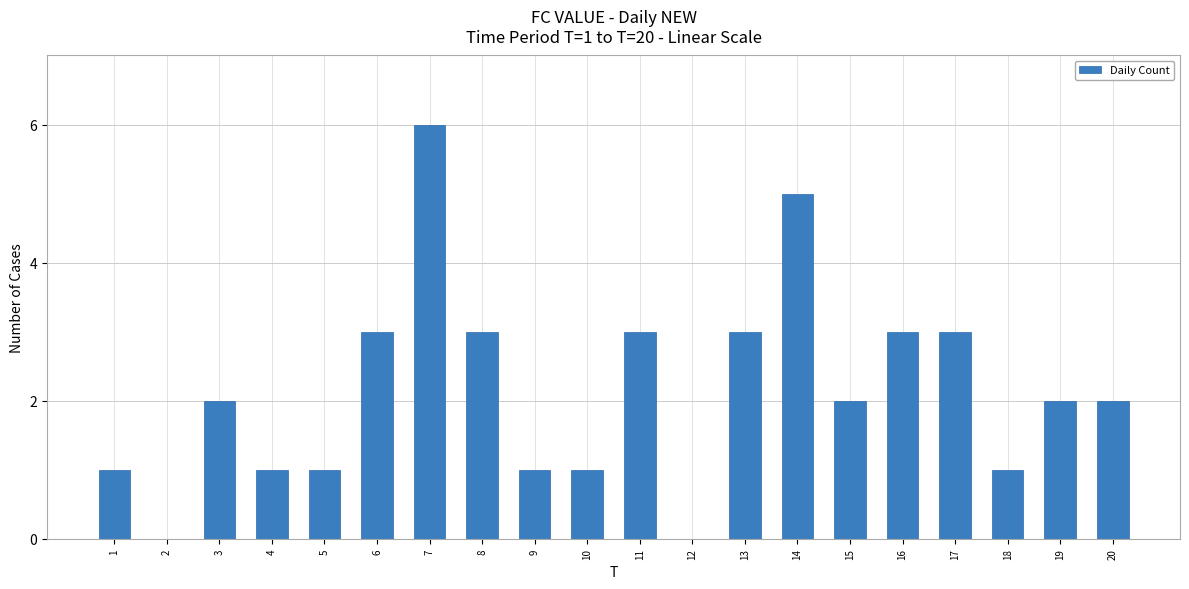

Reading left to right, extract all data points from this chart.

1	0	2	1	1	3	6	3	1	1	3	0	3	5	2	3	3	1	2	2